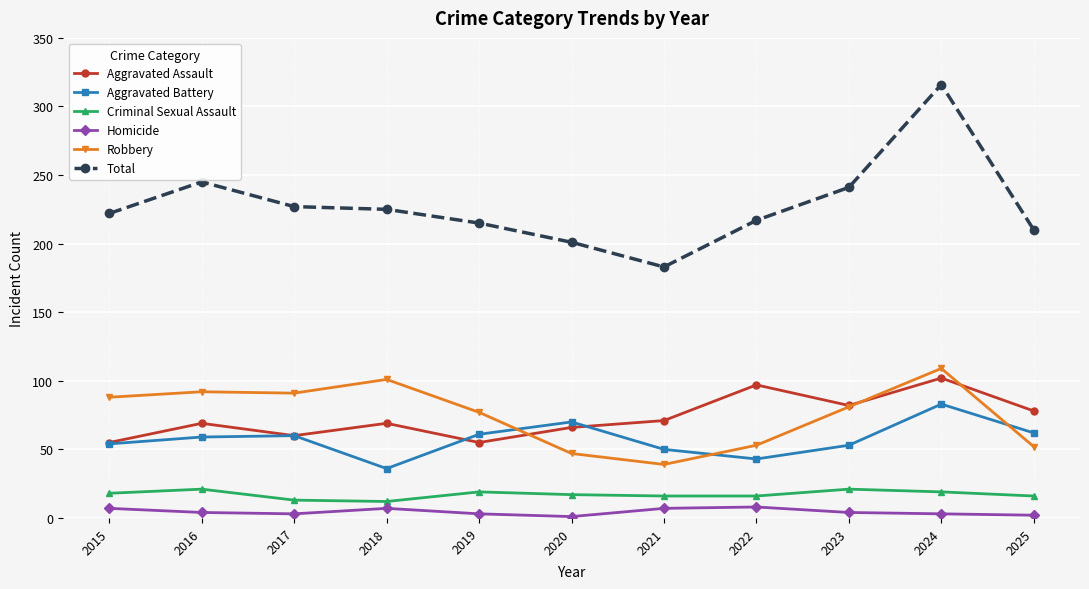

True or false: Criminal Sexual Assault has a value of 21 at 2016.

True